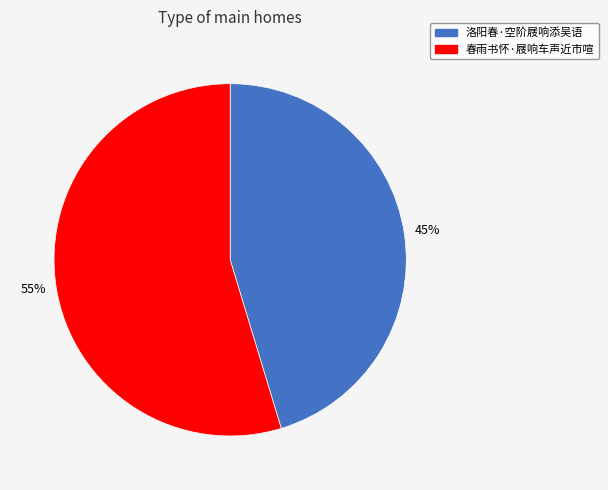

How many segments does this pie chart have?

2